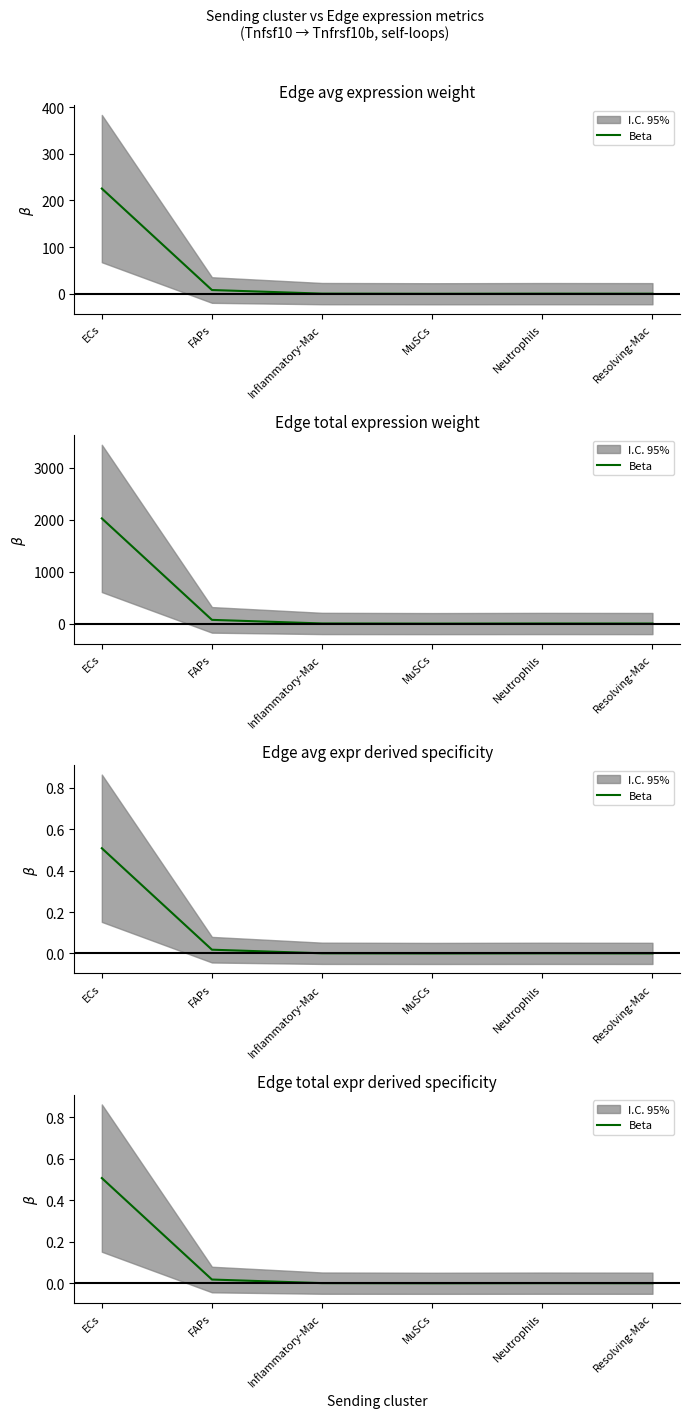

Reading left to right, what are all the values shown in this chart?

ECs=0.5	FAPs=0.0	Inflammatory-Mac=0.0	MuSCs=0.0	Neutrophils=0.0	Resolving-Mac=0.0